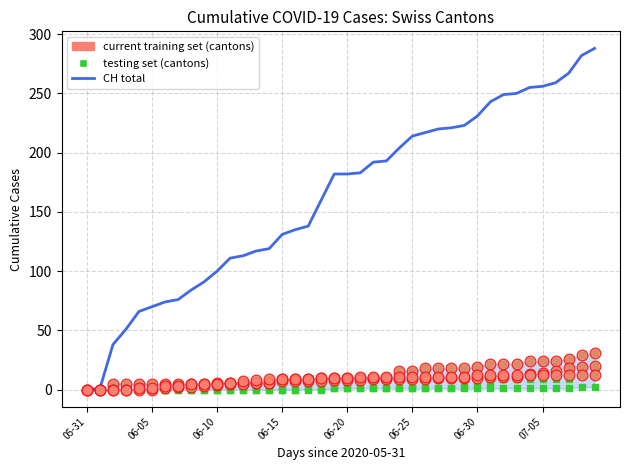

Which has a higher value, 26 or 06-30?

26